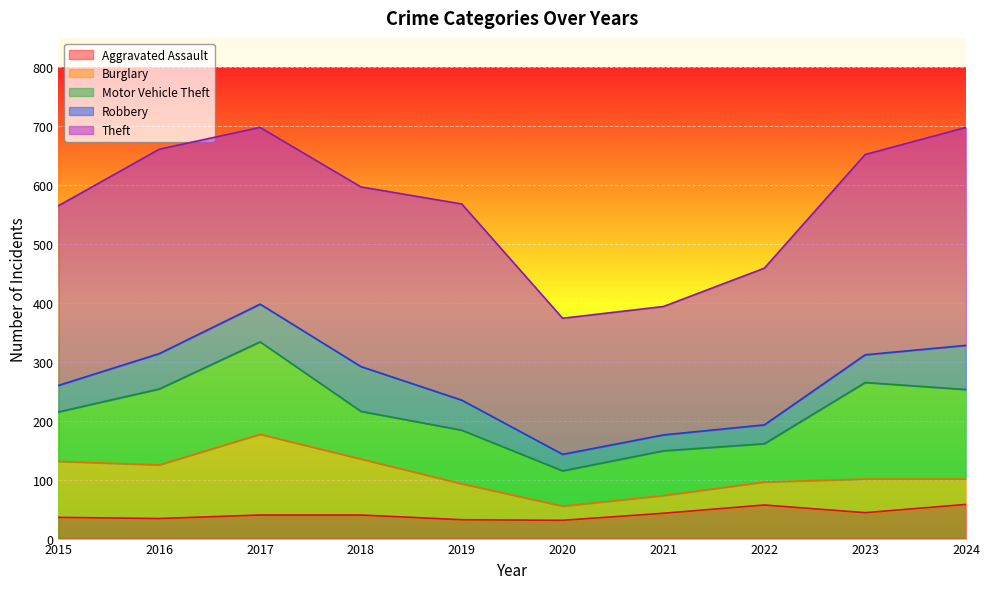

How many distinct data groups are displayed?

5